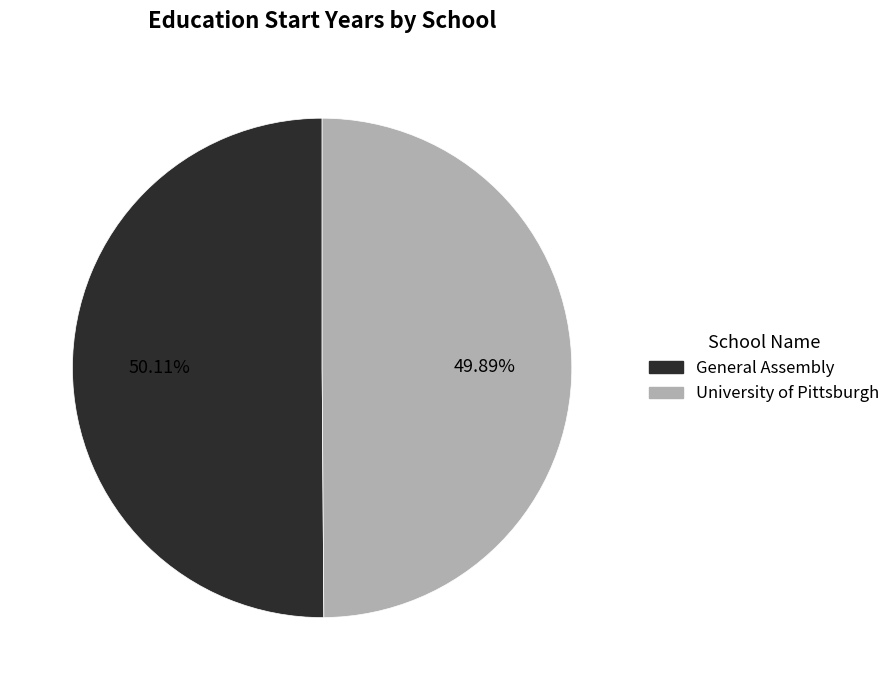

Is there any slice that represents more than half of the pie?

Yes